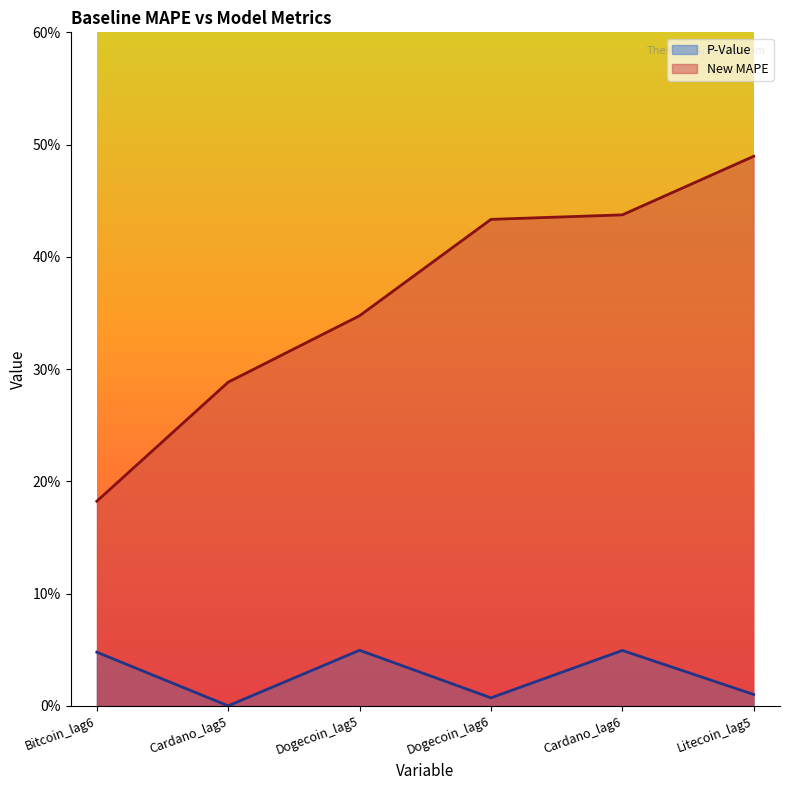

What is the difference between the second highest and minimum values in the New MAPE series?

0.3